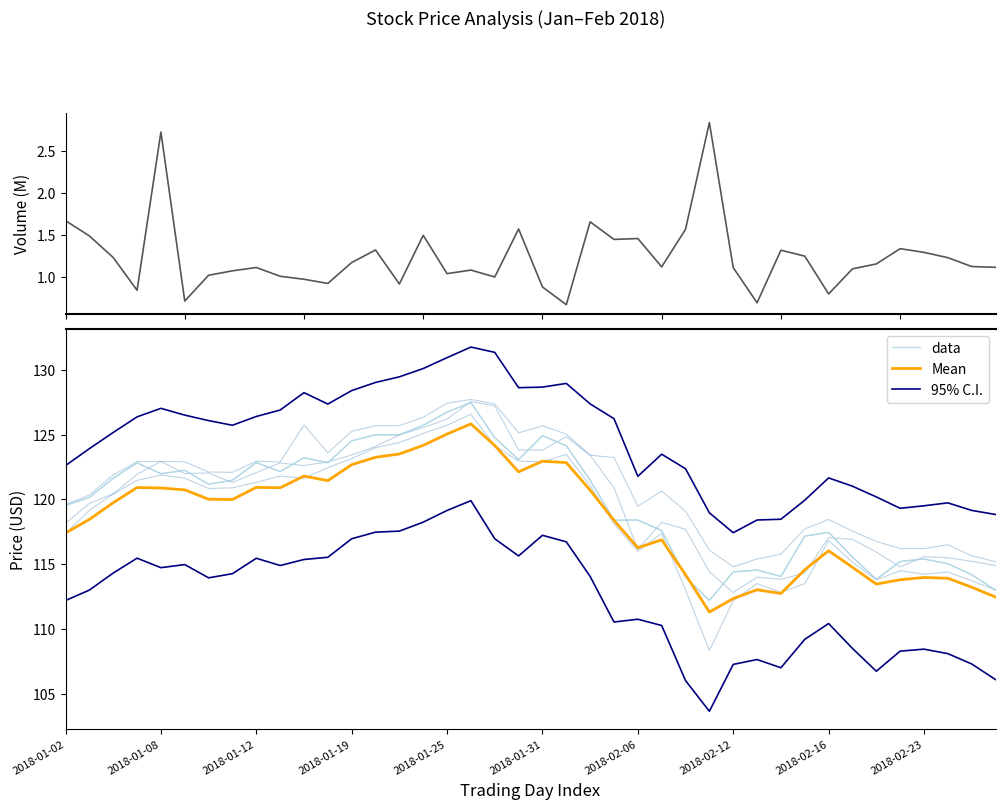

Between which two adjacent categories do Mean and data first intersect?

25 and 26